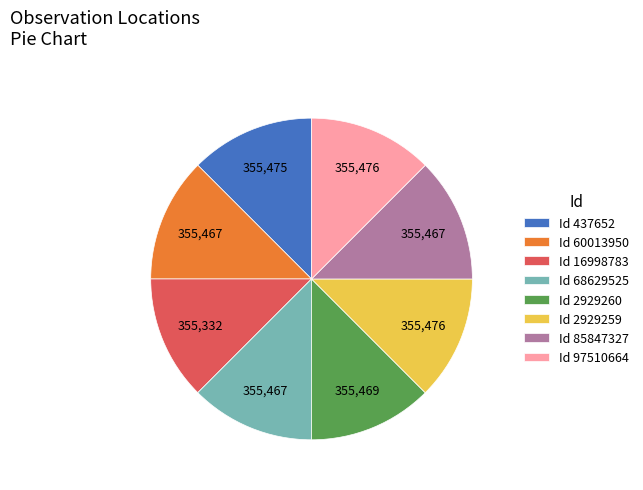

The Id 85847327 slice represents 13% of the pie. True or false?

True